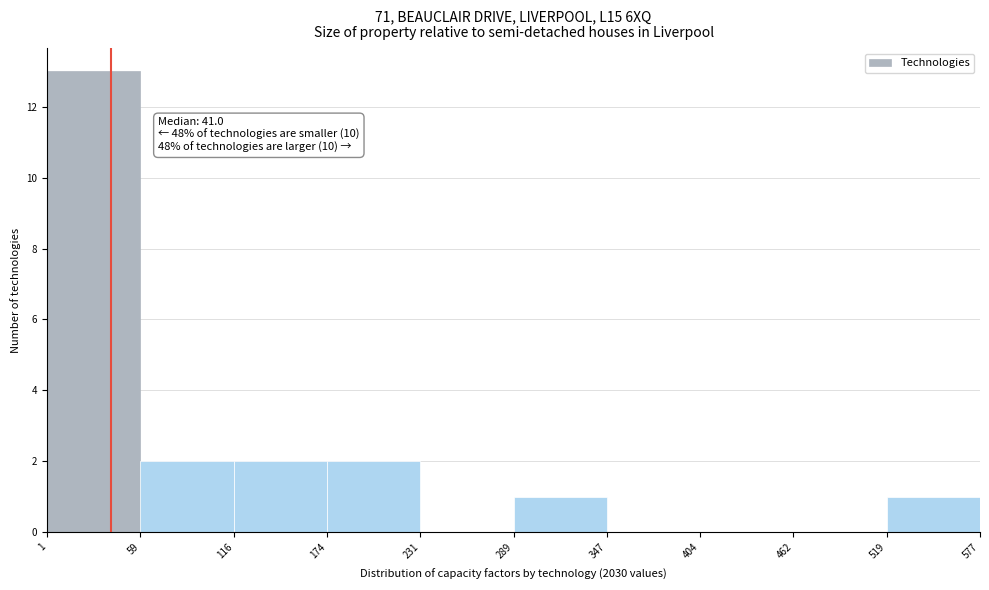

Over which range of the x-axis is the bar tallest?

1 to 59